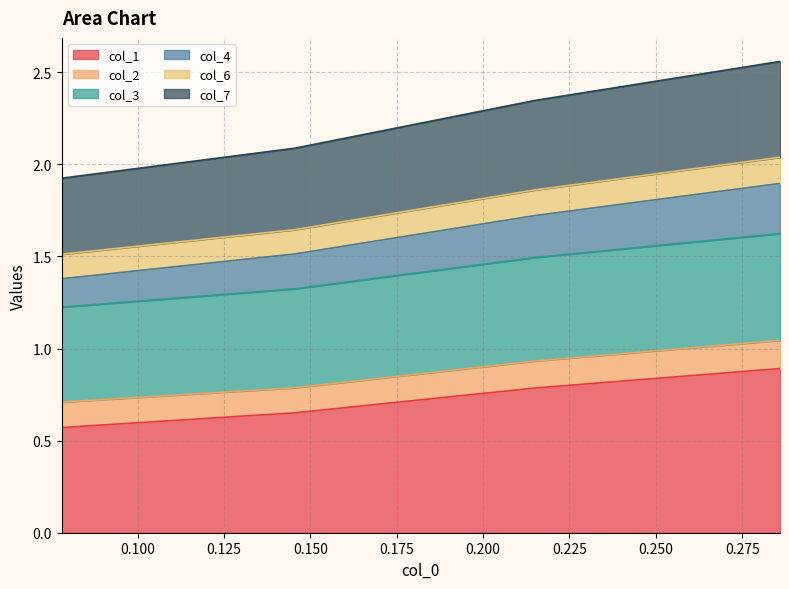

True or false: col_1 and col_7 cross at least once.

False